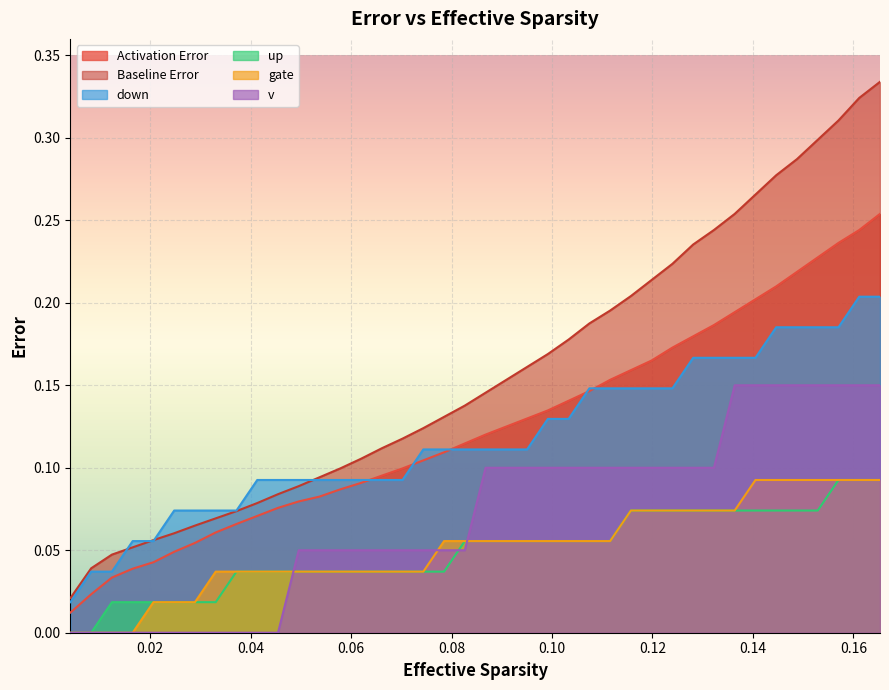

How many categories are shown in the chart?

40